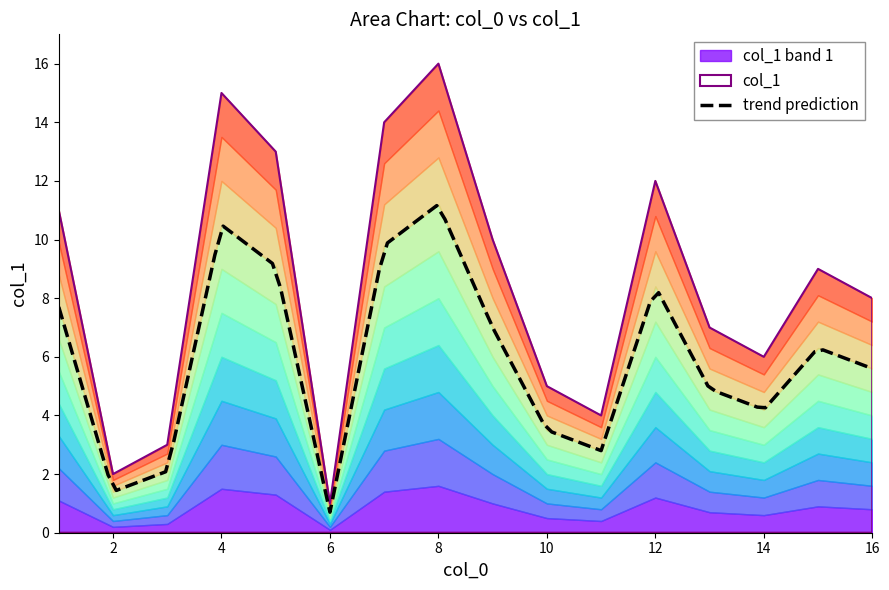

What is the greatest value displayed?

16